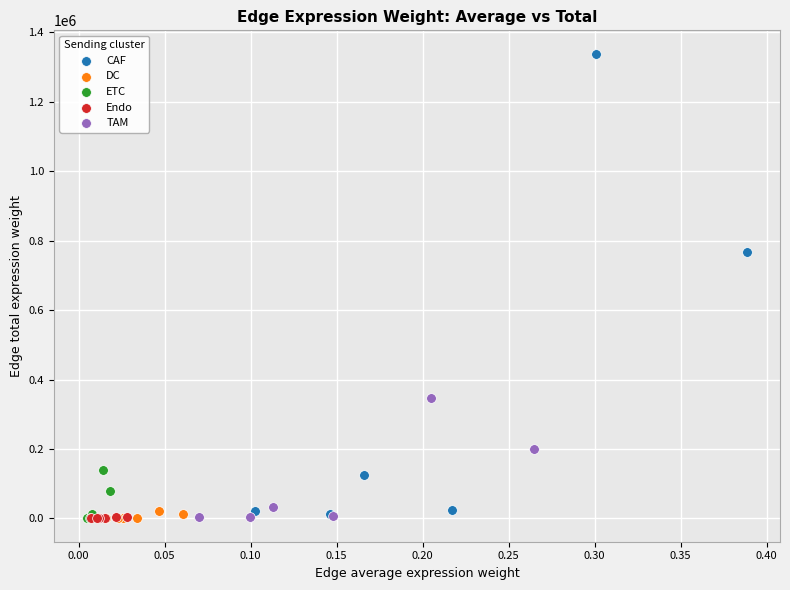

Which series reaches the maximum Y coordinate?

CAF